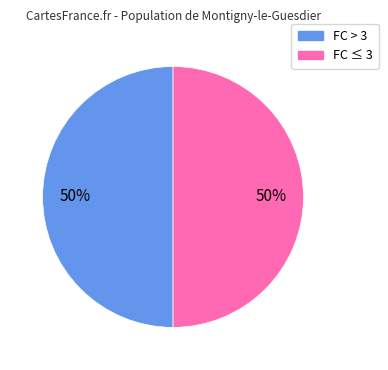

To the nearest percent, what is the average slice percentage?

50%